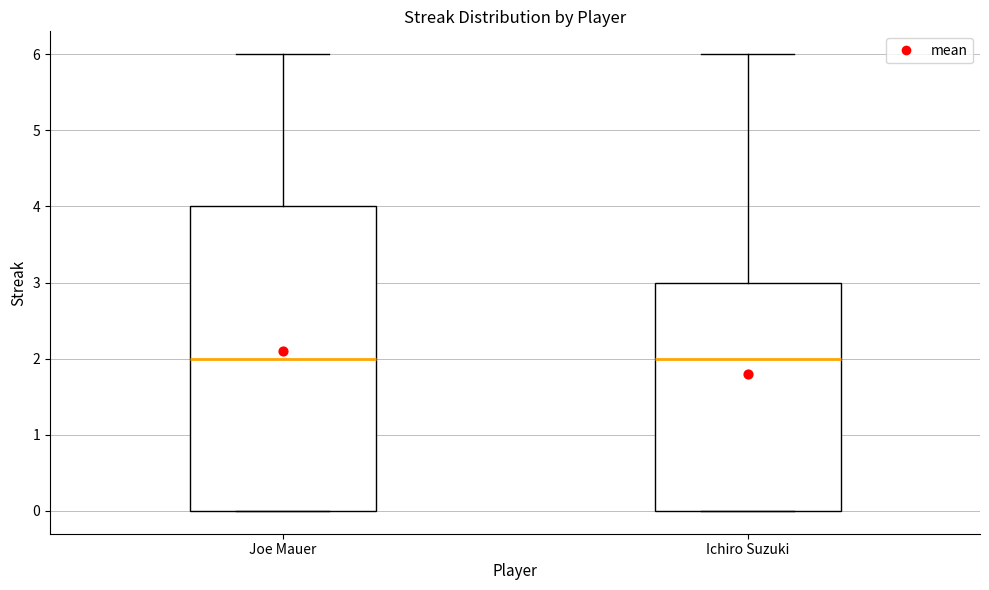

Comparing the boxes themselves (not the whiskers), which one is the tallest?

Joe Mauer